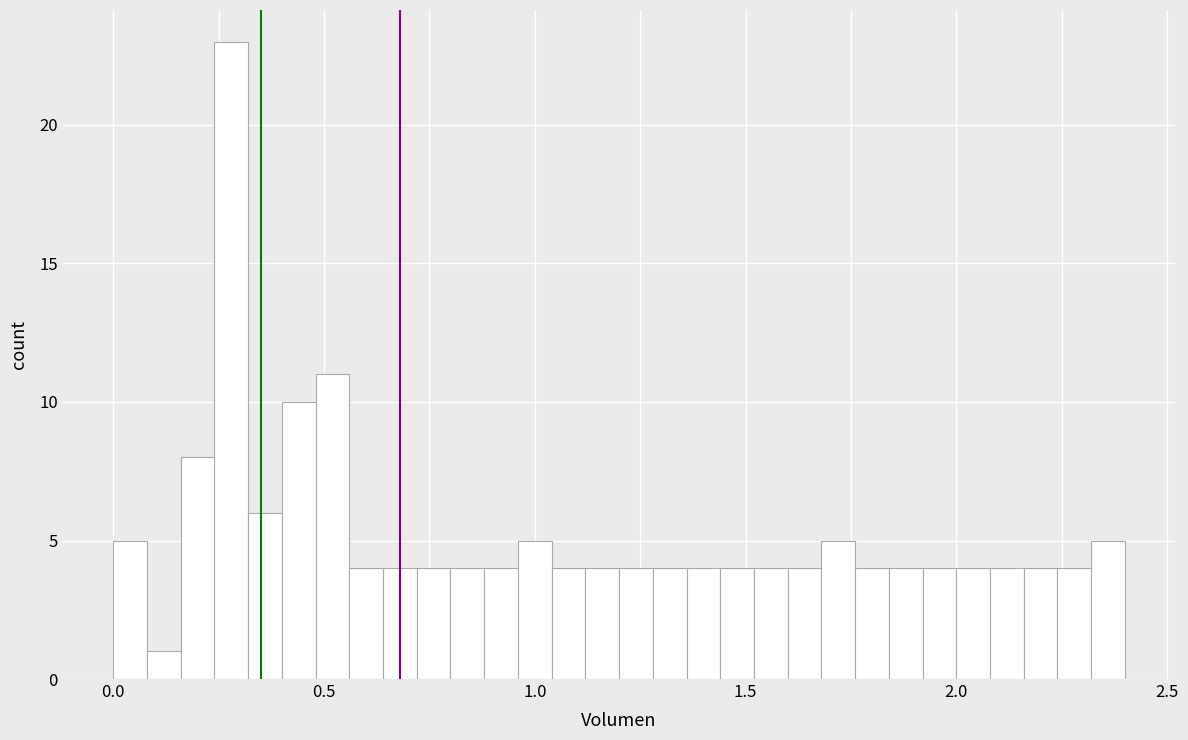

Around what value on the x-axis is the tallest bar? Give the approximate position of its centre, as read against the axis.

0.30